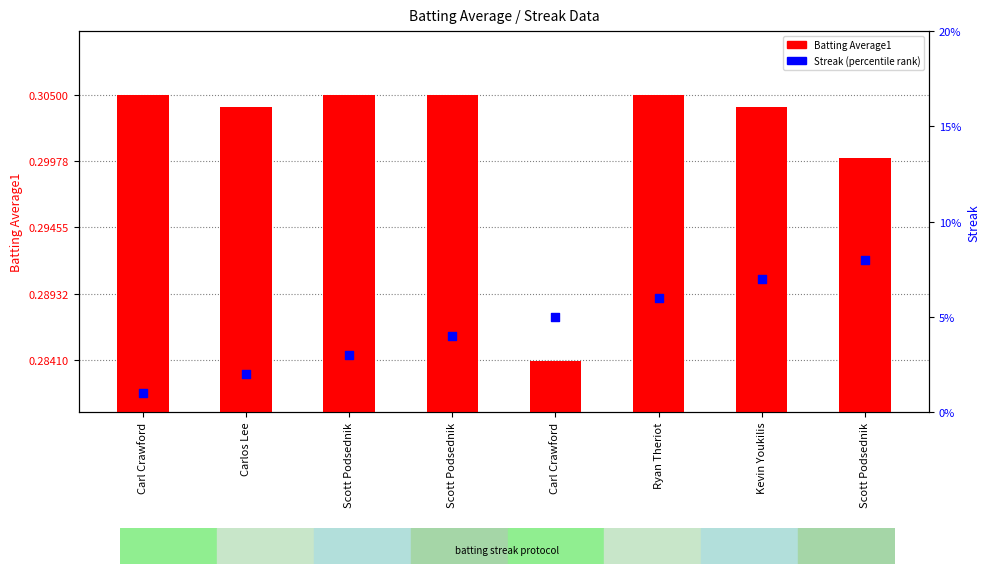

At which category is the sum across all series the highest?

Scott Podsednik